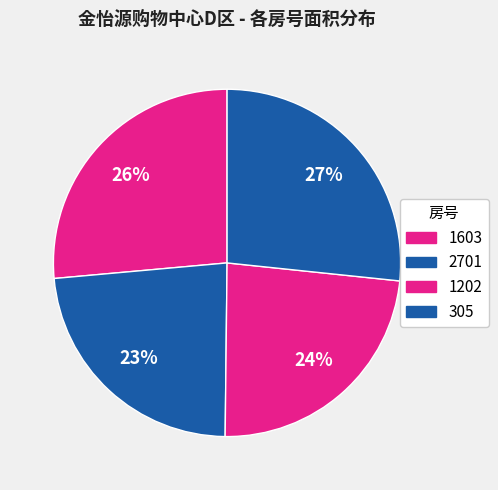

To the nearest percent, what percentage of the pie is 2701?

23%